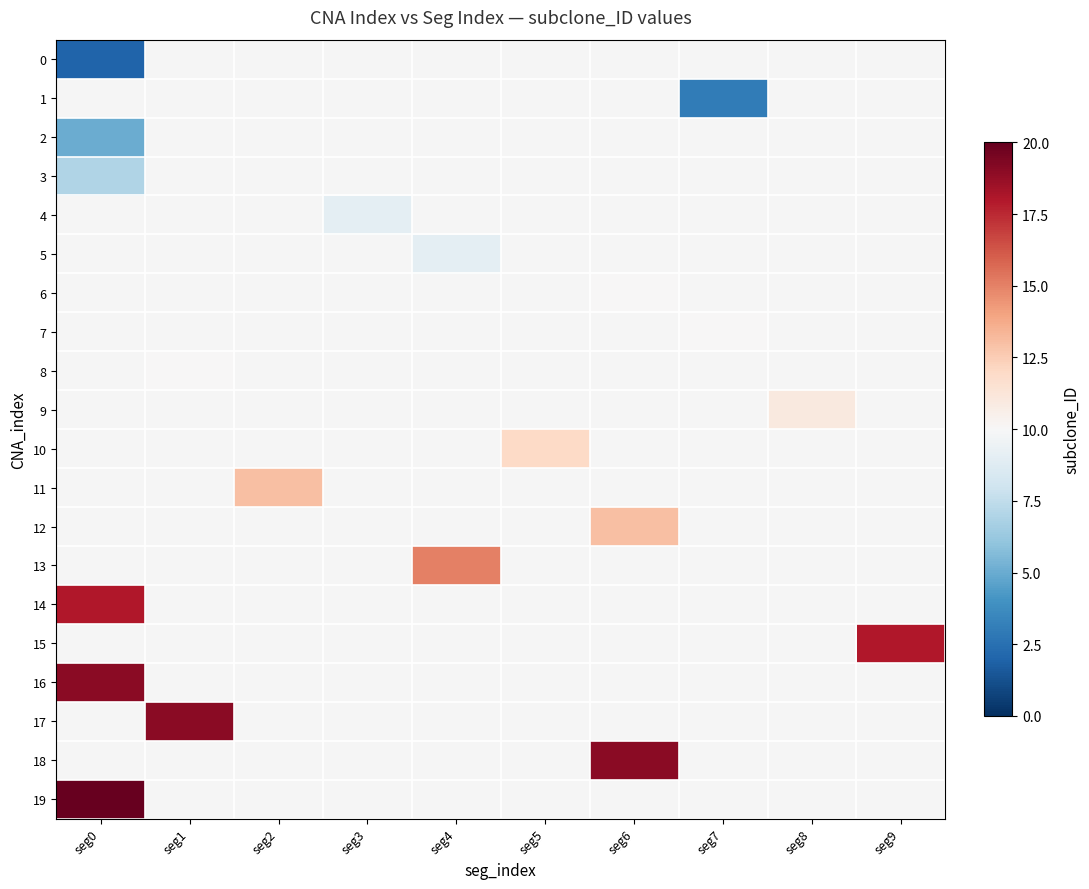

True or false: 16 has a value of 25.7 at seg0.

False